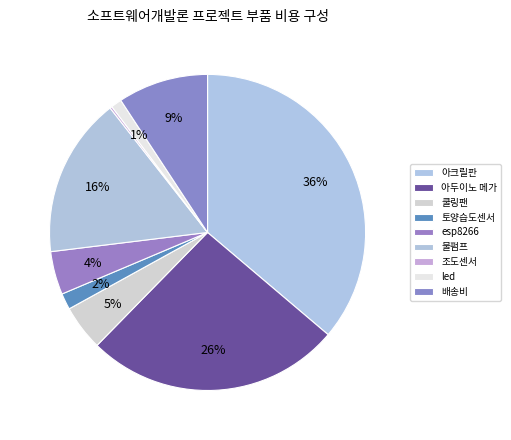

True or false: 물펌프 accounts for 16% of the total.

True